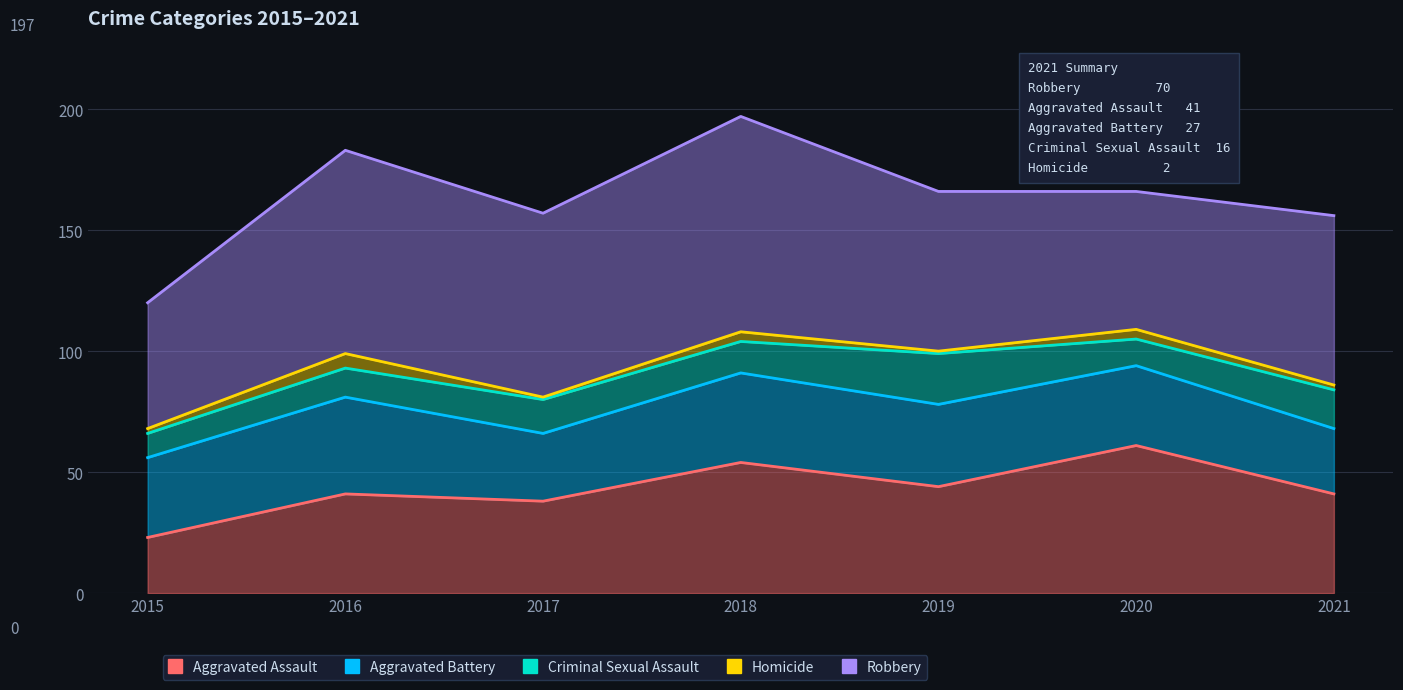

What is the lowest value of the Robbery series?

52